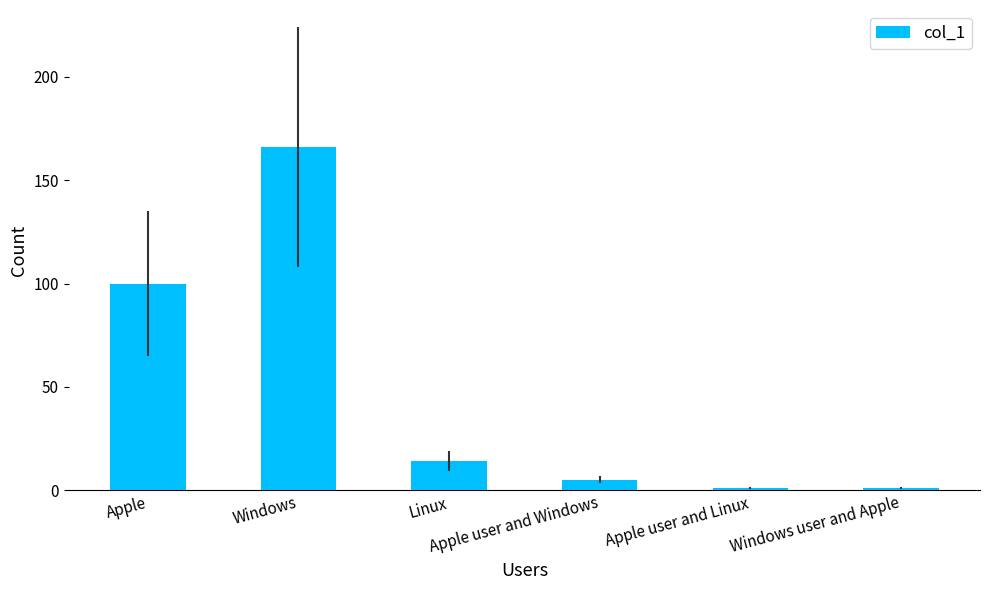

What is the maximum value shown in the chart?

166